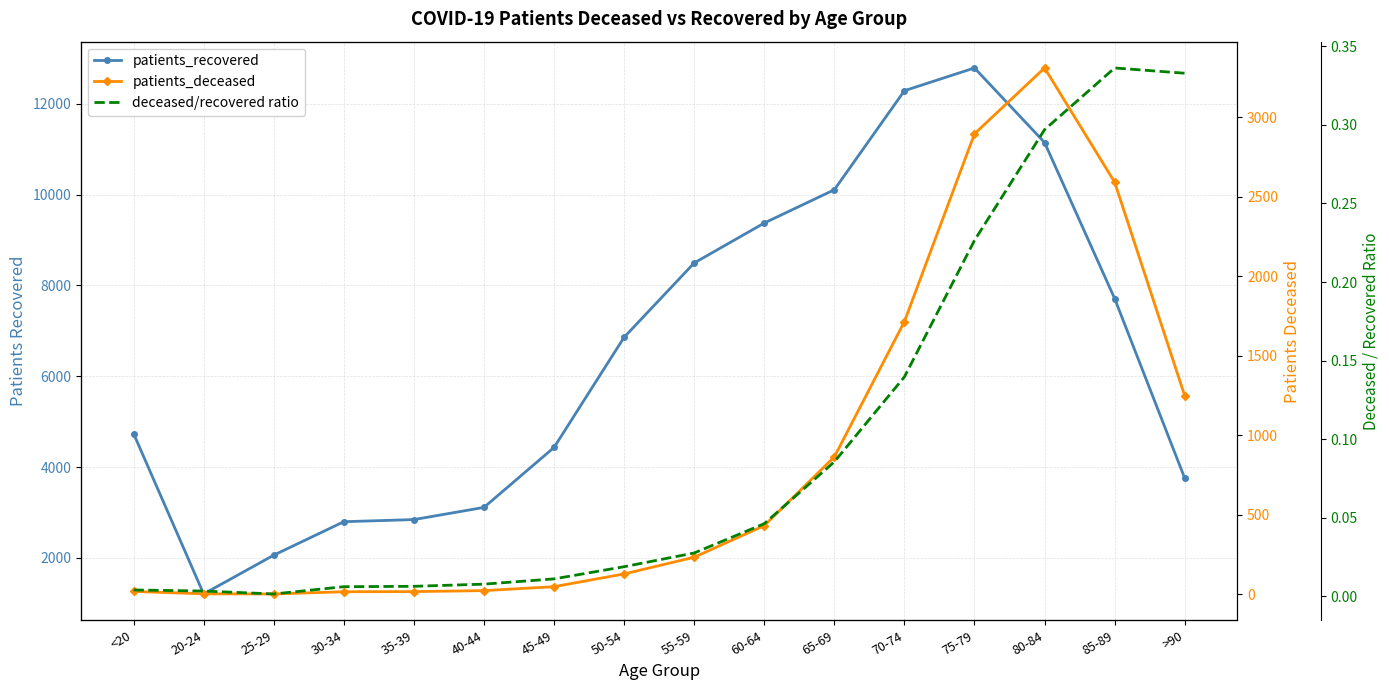

Is it true that deceased/recovered ratio equals 0.2 at 70-74?

False